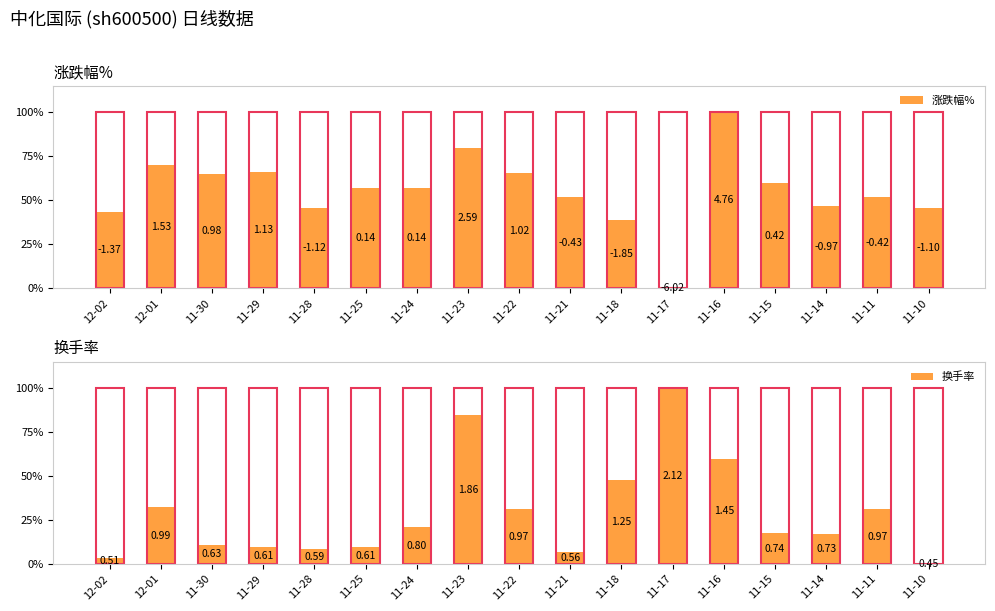

Rank the series by their maximum value, from highest to lowest.

涨跌幅%, 换手率